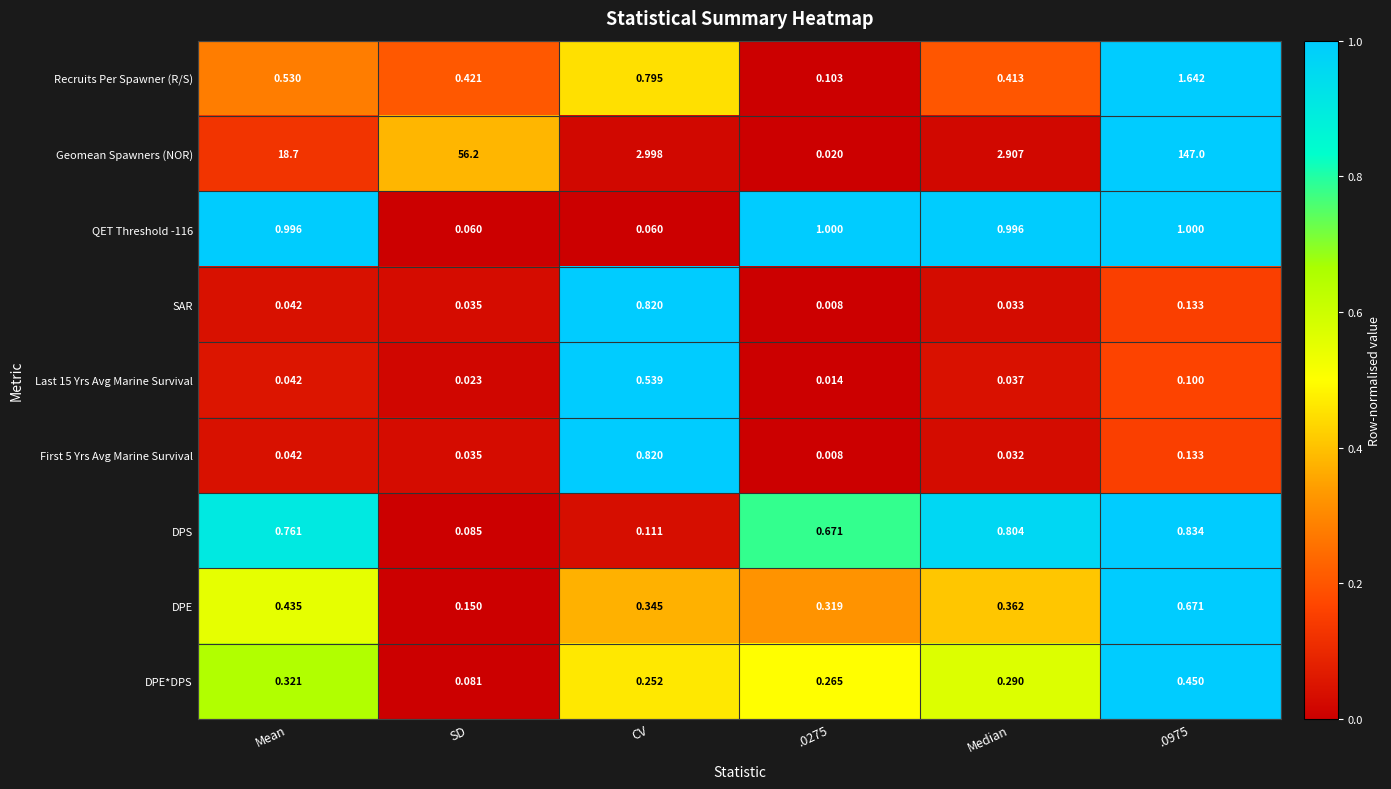

What is the maximum value shown in the chart?

147.0